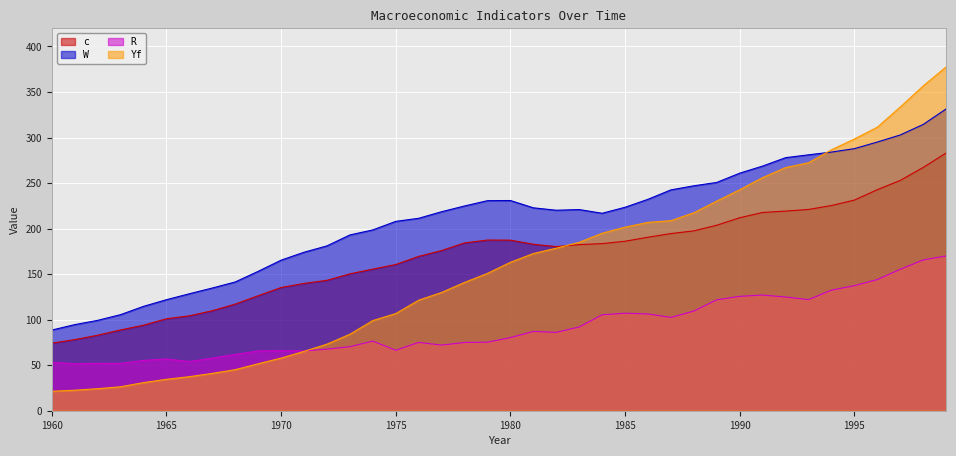

Which category has the lowest value across all series?

1960